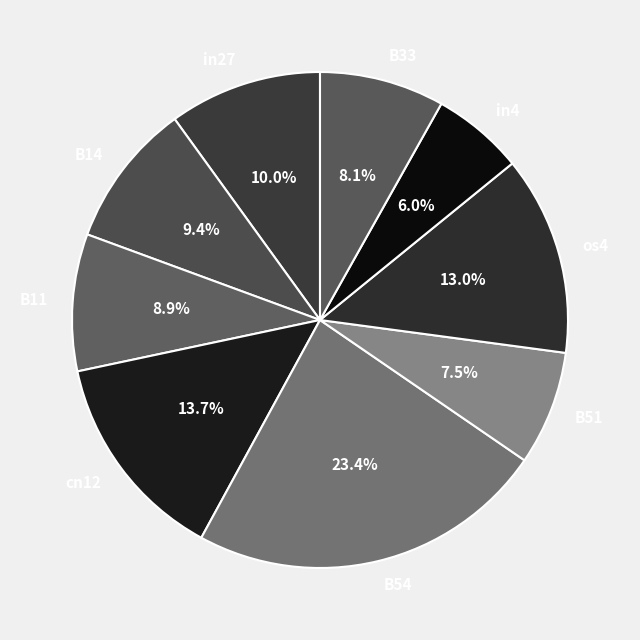

Which has a higher value, in4 or B51?

B51